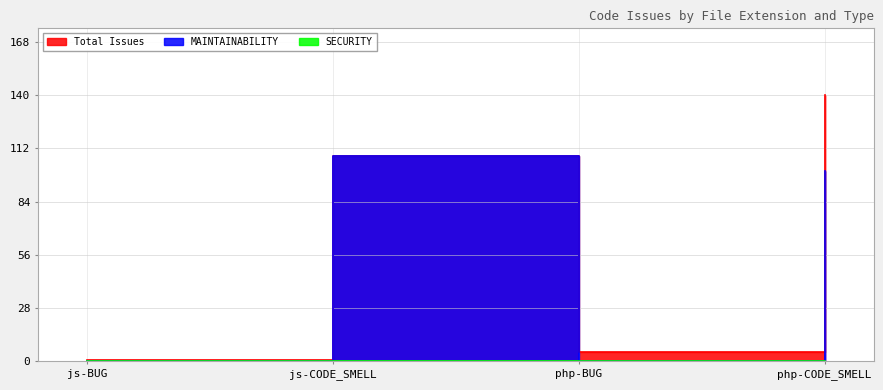

What is the label of the 1st point from the right?

php-CODE_SMELL